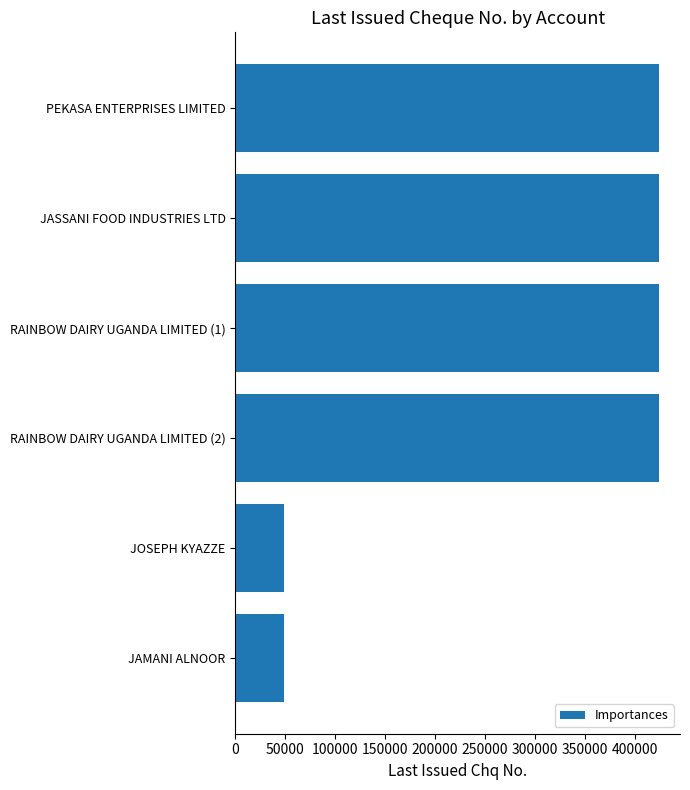

Are the bars horizontal?

Yes